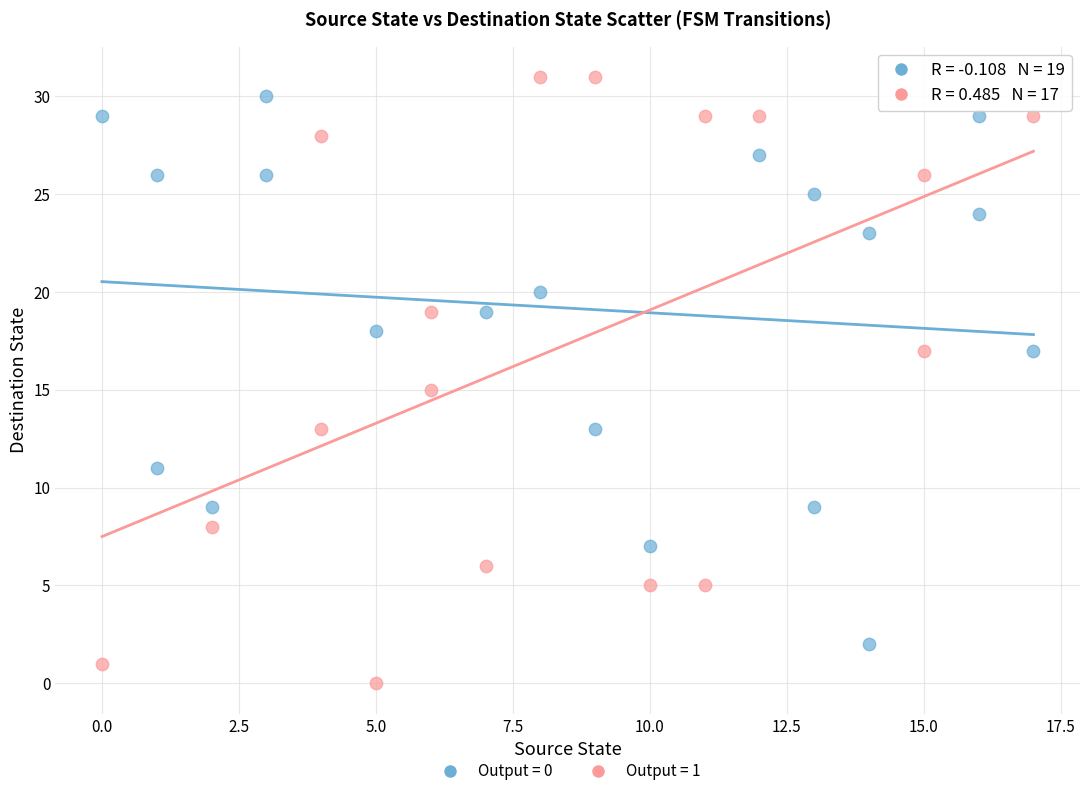

What are all the series names shown in the legend?

Output = 0, Output = 1